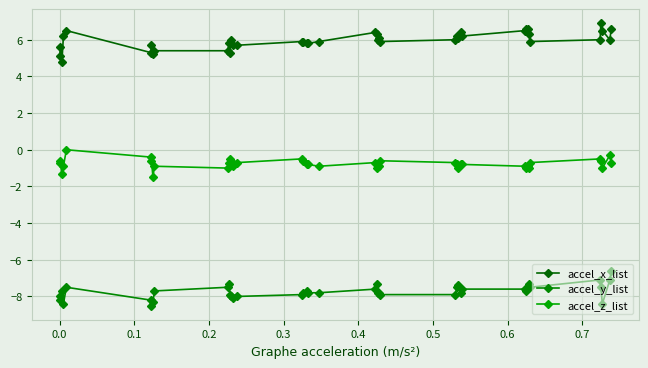

How many data points in accel_x_list are less than 6?

19